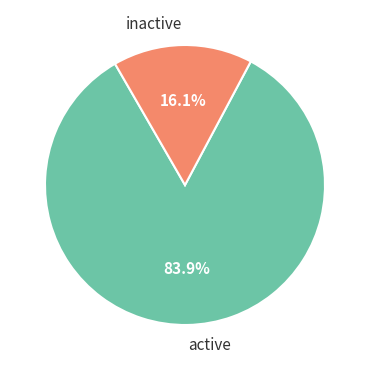

Does active represent more than half of the total?

Yes